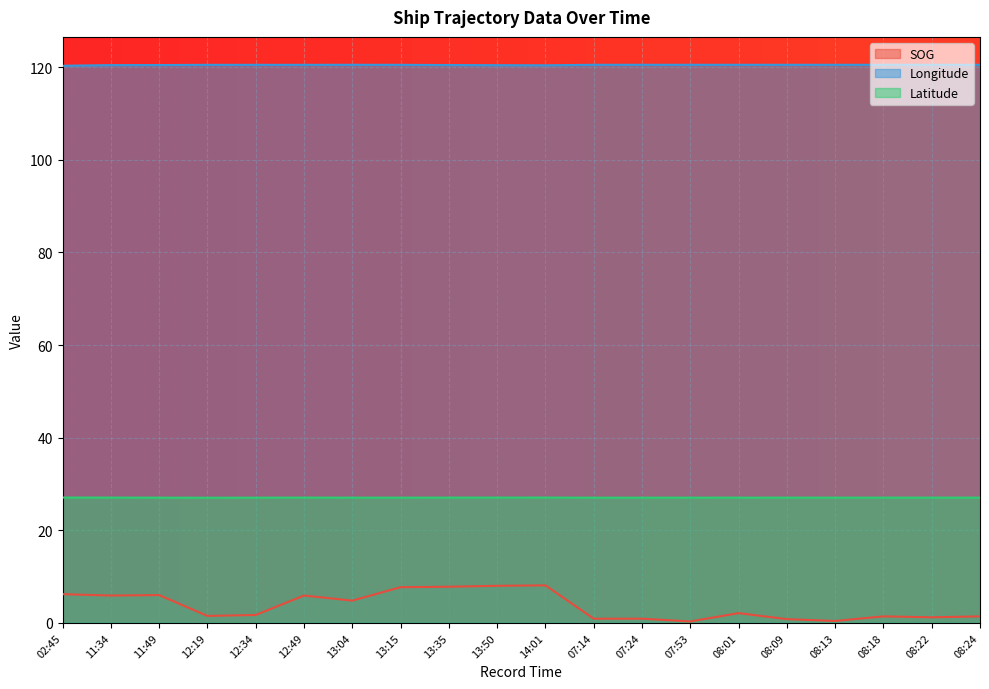

What is the difference between the highest and lowest values at 07:24?

119.6